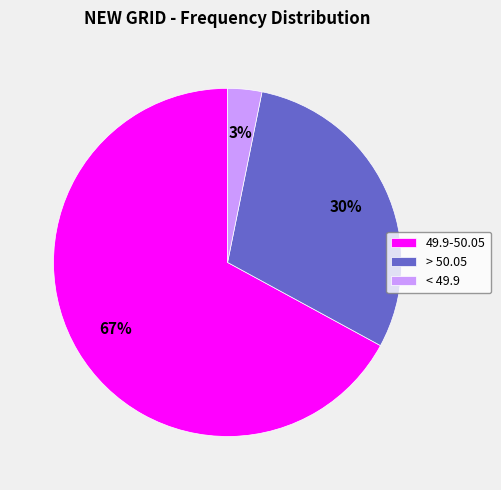

Is the sum of < 49.9 and 49.9-50.05 greater than half?

Yes